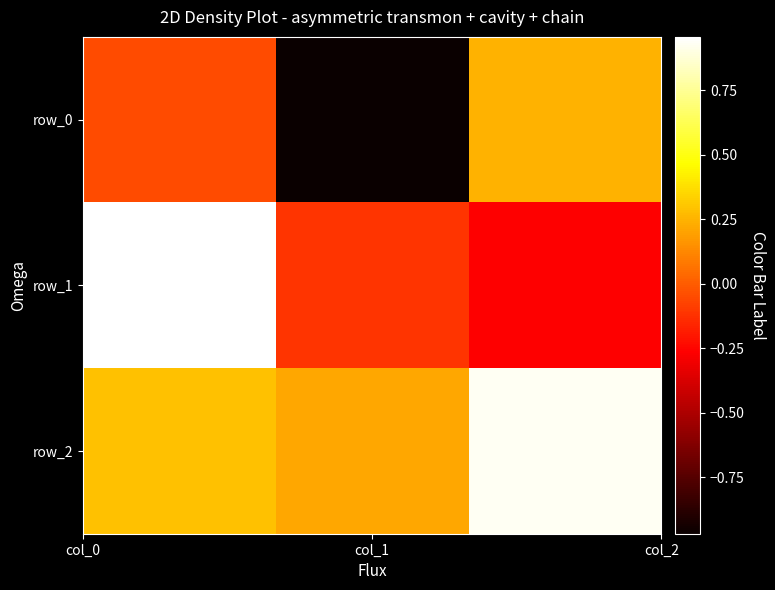

What is the smallest value displayed?

-1.0